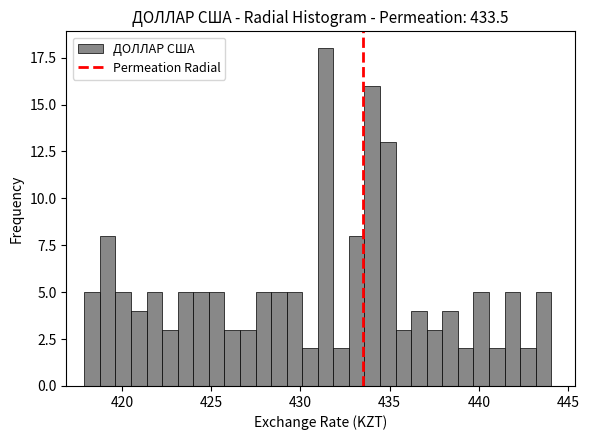

Read against the x-axis, roughly where is the centre of the tallest bar?

431.5